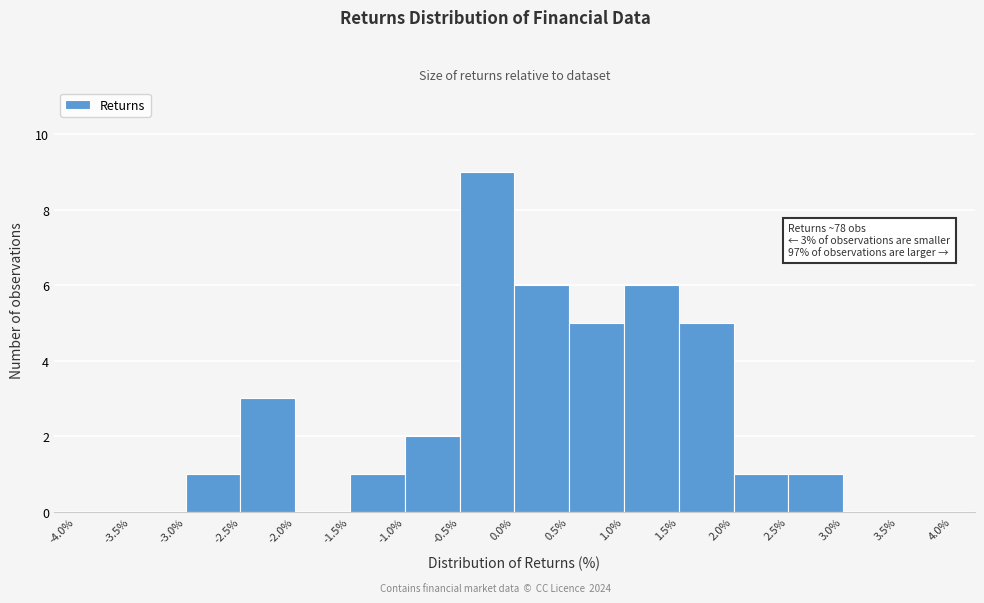

Which range on the x-axis has the tallest bar?

-0.5% to 0.0%